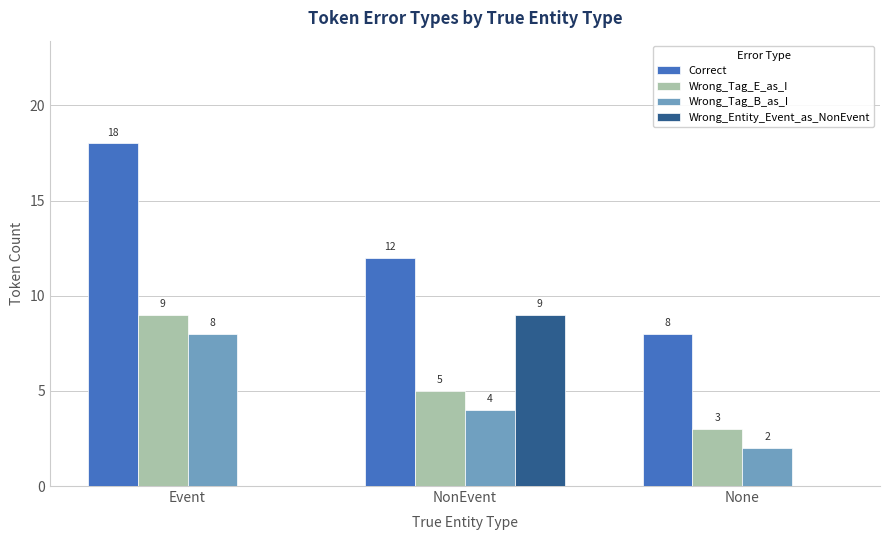

Between Event and None, which series saw the biggest shift?

Correct